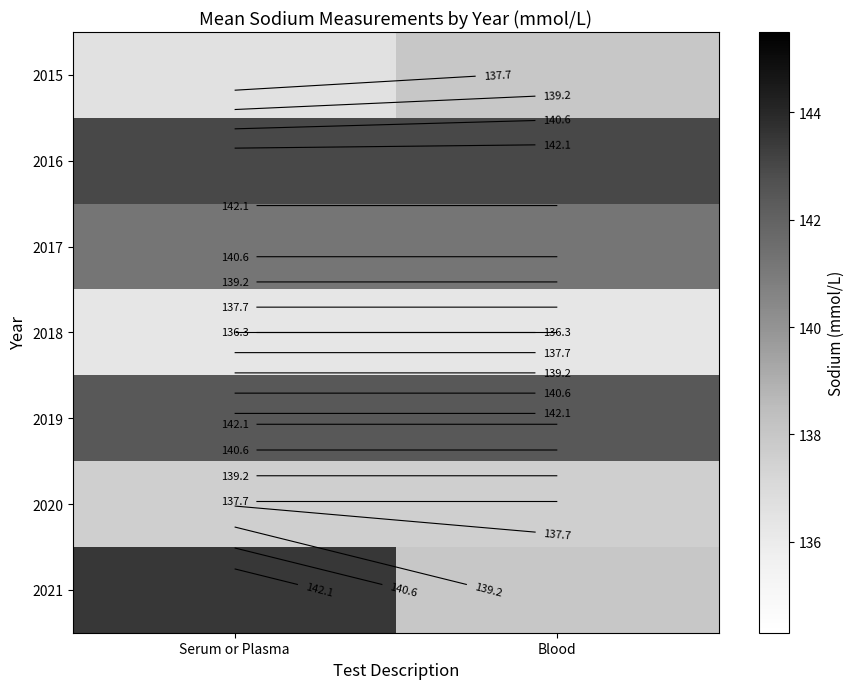

At which label is 2021 closest to 140?

Blood